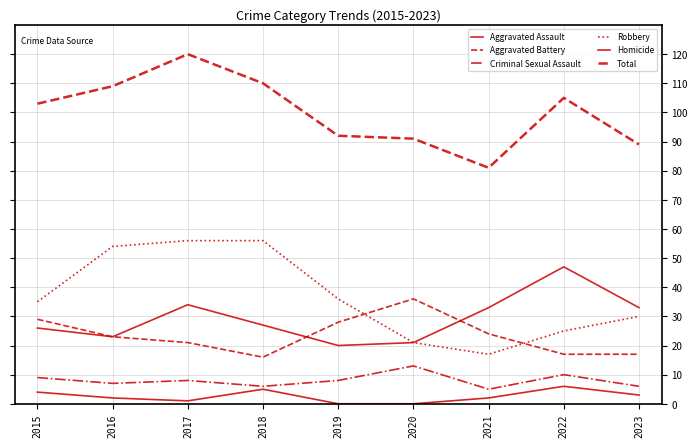

True or false: Total and Robbery intersect in this chart.

False